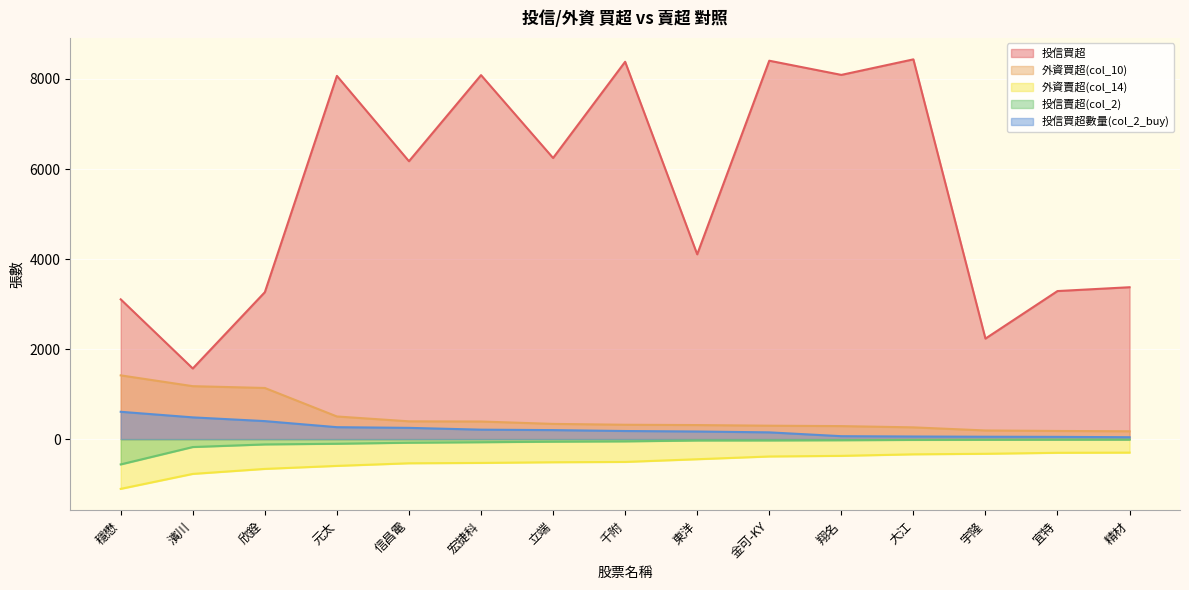

True or false: 外資買超(col_10) has more than 0 points higher than both neighbors.

False